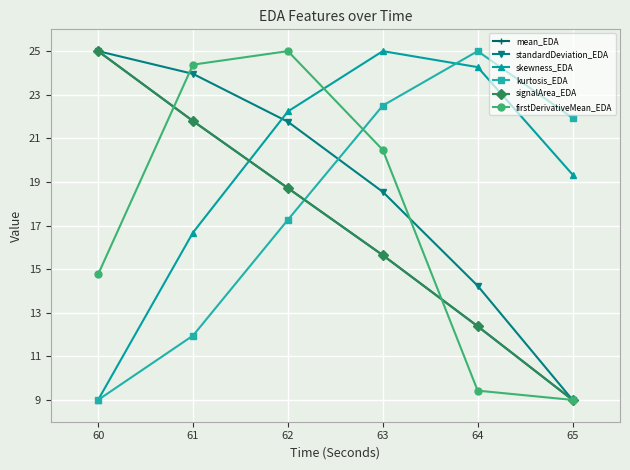

How many distinct data groups are displayed?

6